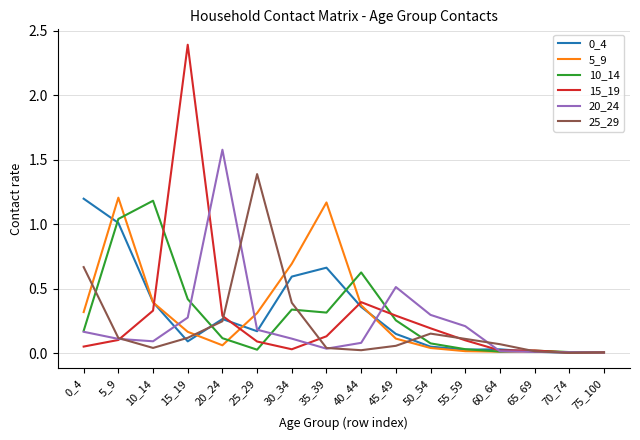

Which series has the widest spread of values?

15_19